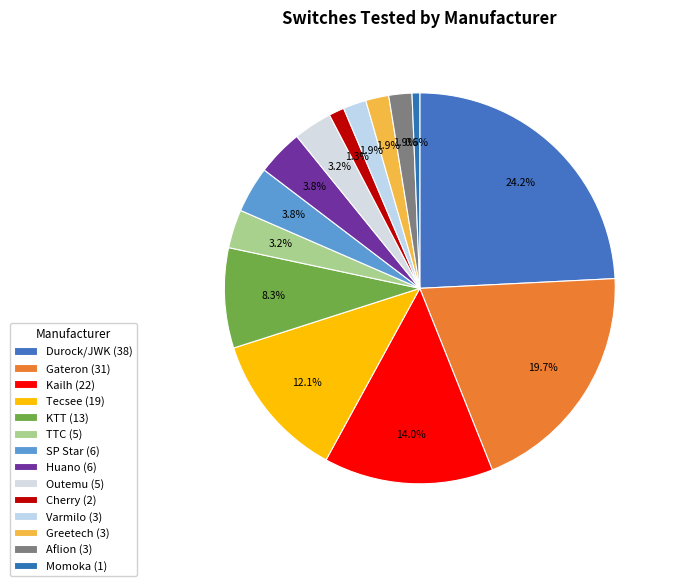

What is the largest slice in the pie chart?

Durock/JWK